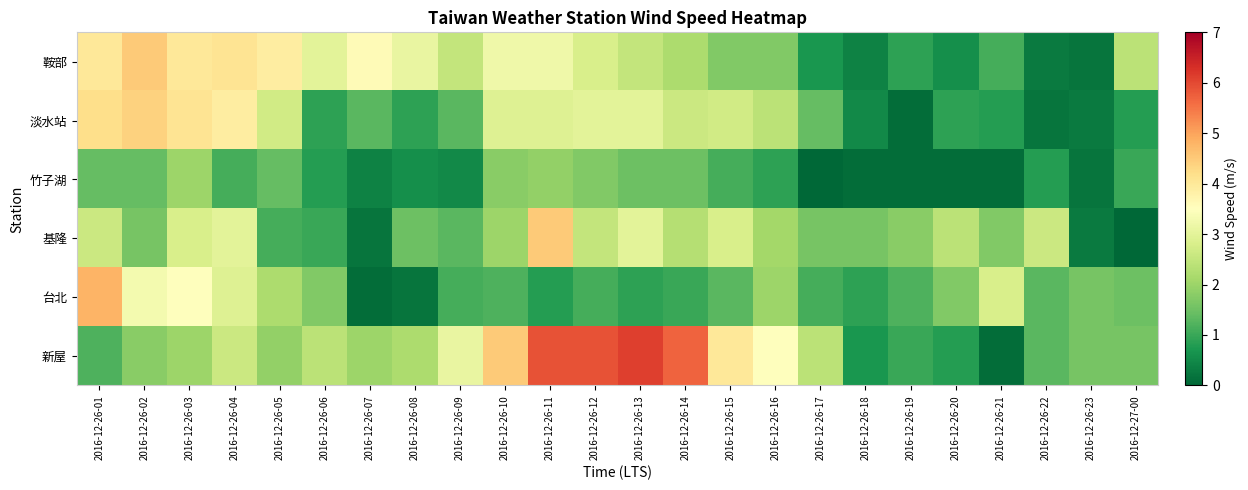

Reading right to left, list all the values displayed in this chart.

鞍部: 2016-12-27-00=2.4	2016-12-26-23=0.2	2016-12-26-22=0.3	2016-12-26-21=1.1	2016-12-26-20=0.6	2016-12-26-19=0.9	2016-12-26-18=0.4	2016-12-26-17=0.7	2016-12-26-16=1.7	2016-12-26-15=1.7	2016-12-26-14=2.2	2016-12-26-13=2.5	2016-12-26-12=2.8	2016-12-26-11=3.2	2016-12-26-10=3.2	2016-12-26-09=2.5	2016-12-26-08=3.1	2016-12-26-07=3.6	2016-12-26-06=3.0	2016-12-26-05=3.9	2016-12-26-04=4.1	2016-12-26-03=4.0	2016-12-26-02=4.5	2016-12-26-01=4.0
淡水站: 2016-12-27-00=0.8	2016-12-26-23=0.3	2016-12-26-22=0.2	2016-12-26-21=0.8	2016-12-26-20=0.9	2016-12-26-19=0.1	2016-12-26-18=0.5	2016-12-26-17=1.4	2016-12-26-16=2.4	2016-12-26-15=2.7	2016-12-26-14=2.6	2016-12-26-13=3.0	2016-12-26-12=3.0	2016-12-26-11=2.9	2016-12-26-10=2.9	2016-12-26-09=1.3	2016-12-26-08=0.9	2016-12-26-07=1.3	2016-12-26-06=0.9	2016-12-26-05=2.7	2016-12-26-04=3.9	2016-12-26-03=4.1	2016-12-26-02=4.4	2016-12-26-01=4.2
竹子湖: 2016-12-27-00=1.0	2016-12-26-23=0.2	2016-12-26-22=0.8	2016-12-26-21=0.1	2016-12-26-20=0.1	2016-12-26-19=0.1	2016-12-26-18=0.1	2016-12-26-17=0.0	2016-12-26-16=0.9	2016-12-26-15=1.1	2016-12-26-14=1.5	2016-12-26-13=1.5	2016-12-26-12=1.7	2016-12-26-11=1.9	2016-12-26-10=1.8	2016-12-26-09=0.5	2016-12-26-08=0.6	2016-12-26-07=0.4	2016-12-26-06=0.8	2016-12-26-05=1.4	2016-12-26-04=1.1	2016-12-26-03=2.0	2016-12-26-02=1.4	2016-12-26-01=1.4
基隆: 2016-12-27-00=0.0	2016-12-26-23=0.3	2016-12-26-22=2.6	2016-12-26-21=1.7	2016-12-26-20=2.4	2016-12-26-19=1.8	2016-12-26-18=1.6	2016-12-26-17=1.6	2016-12-26-16=2.1	2016-12-26-15=2.8	2016-12-26-14=2.3	2016-12-26-13=3.0	2016-12-26-12=2.5	2016-12-26-11=4.5	2016-12-26-10=2.0	2016-12-26-09=1.3	2016-12-26-08=1.5	2016-12-26-07=0.2	2016-12-26-06=1.0	2016-12-26-05=1.1	2016-12-26-04=3.0	2016-12-26-03=2.8	2016-12-26-02=1.6	2016-12-26-01=2.6
台北: 2016-12-27-00=1.5	2016-12-26-23=1.6	2016-12-26-22=1.3	2016-12-26-21=2.8	2016-12-26-20=1.7	2016-12-26-19=1.2	2016-12-26-18=0.9	2016-12-26-17=1.1	2016-12-26-16=2.0	2016-12-26-15=1.3	2016-12-26-14=1.0	2016-12-26-13=0.9	2016-12-26-12=1.1	2016-12-26-11=0.8	2016-12-26-10=1.2	2016-12-26-09=1.1	2016-12-26-08=0.2	2016-12-26-07=0.1	2016-12-26-06=1.7	2016-12-26-05=2.2	2016-12-26-04=2.9	2016-12-26-03=3.5	2016-12-26-02=3.3	2016-12-26-01=4.8
新屋: 2016-12-27-00=1.6	2016-12-26-23=1.6	2016-12-26-22=1.3	2016-12-26-21=0.1	2016-12-26-20=0.8	2016-12-26-19=1.0	2016-12-26-18=0.7	2016-12-26-17=2.4	2016-12-26-16=3.5	2016-12-26-15=4.0	2016-12-26-14=5.7	2016-12-26-13=6.1	2016-12-26-12=5.9	2016-12-26-11=5.9	2016-12-26-10=4.5	2016-12-26-09=3.1	2016-12-26-08=2.2	2016-12-26-07=2.0	2016-12-26-06=2.4	2016-12-26-05=1.9	2016-12-26-04=2.6	2016-12-26-03=2.0	2016-12-26-02=1.8	2016-12-26-01=1.2